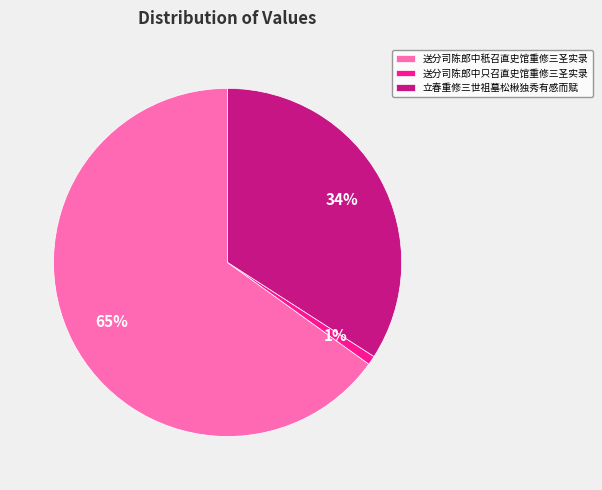

Count the number of slices in the pie.

3